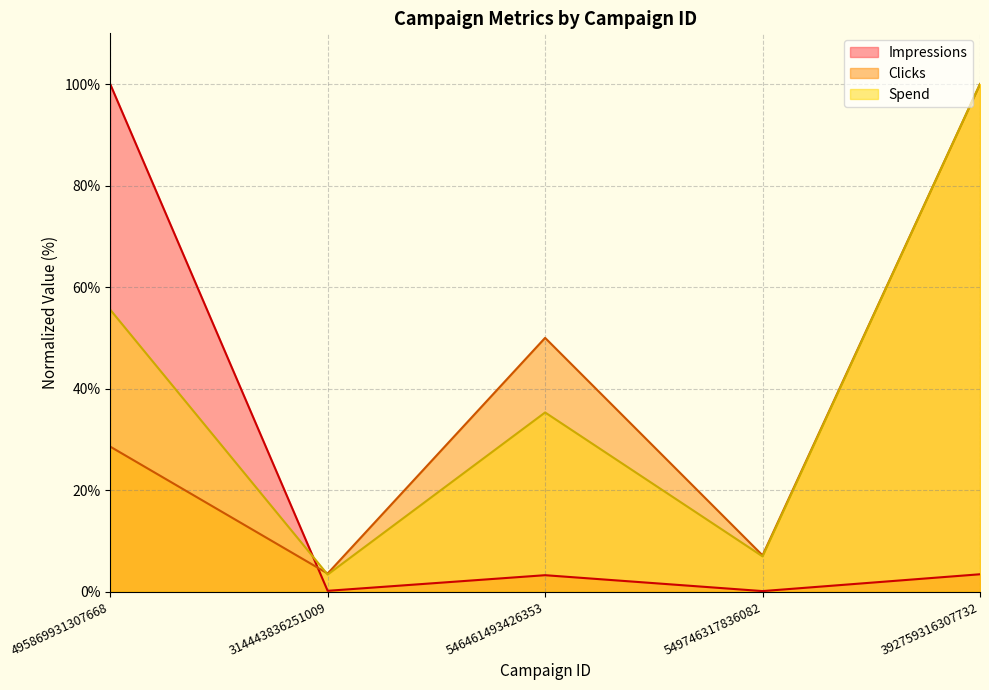

How many series are shown in this chart?

3